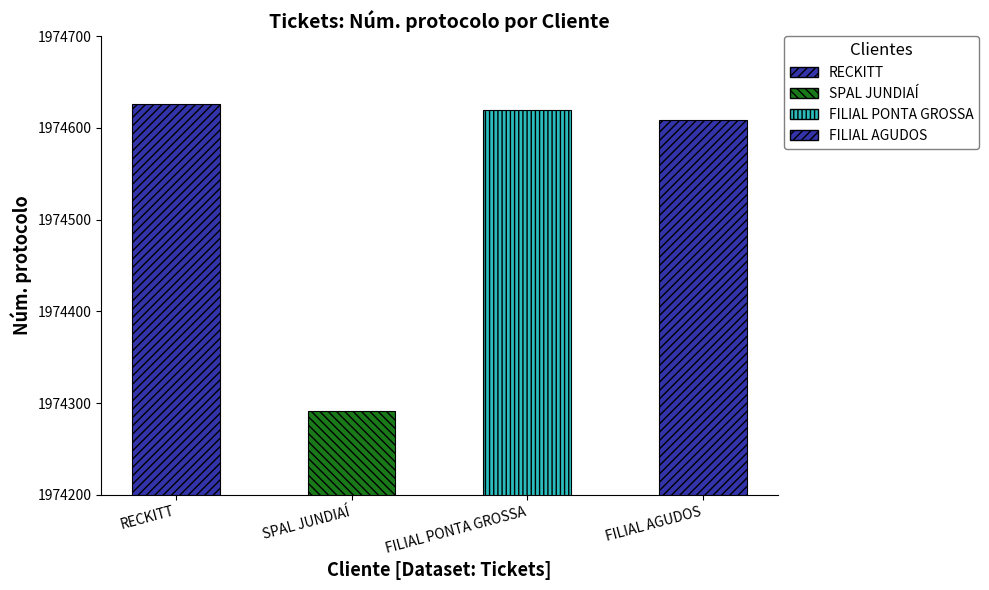

What is the greatest value displayed?

1974626